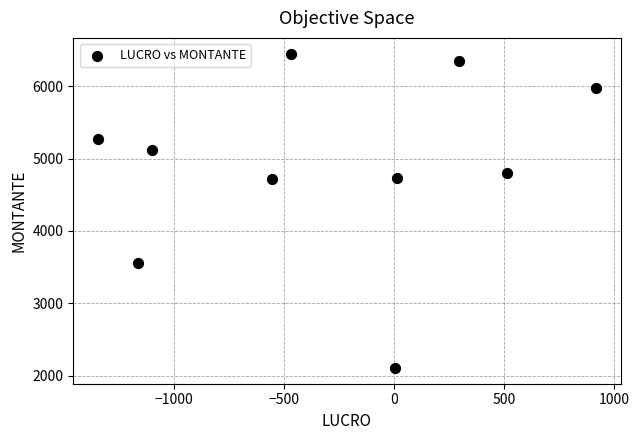

What is the range of Y values (max minus min)?

4344.7